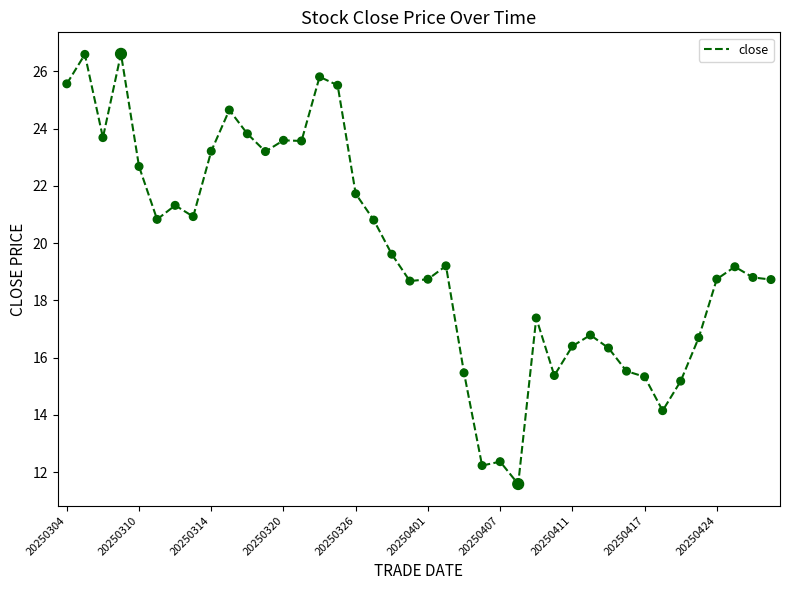

What is the difference between the maximum and minimum values?

15.0